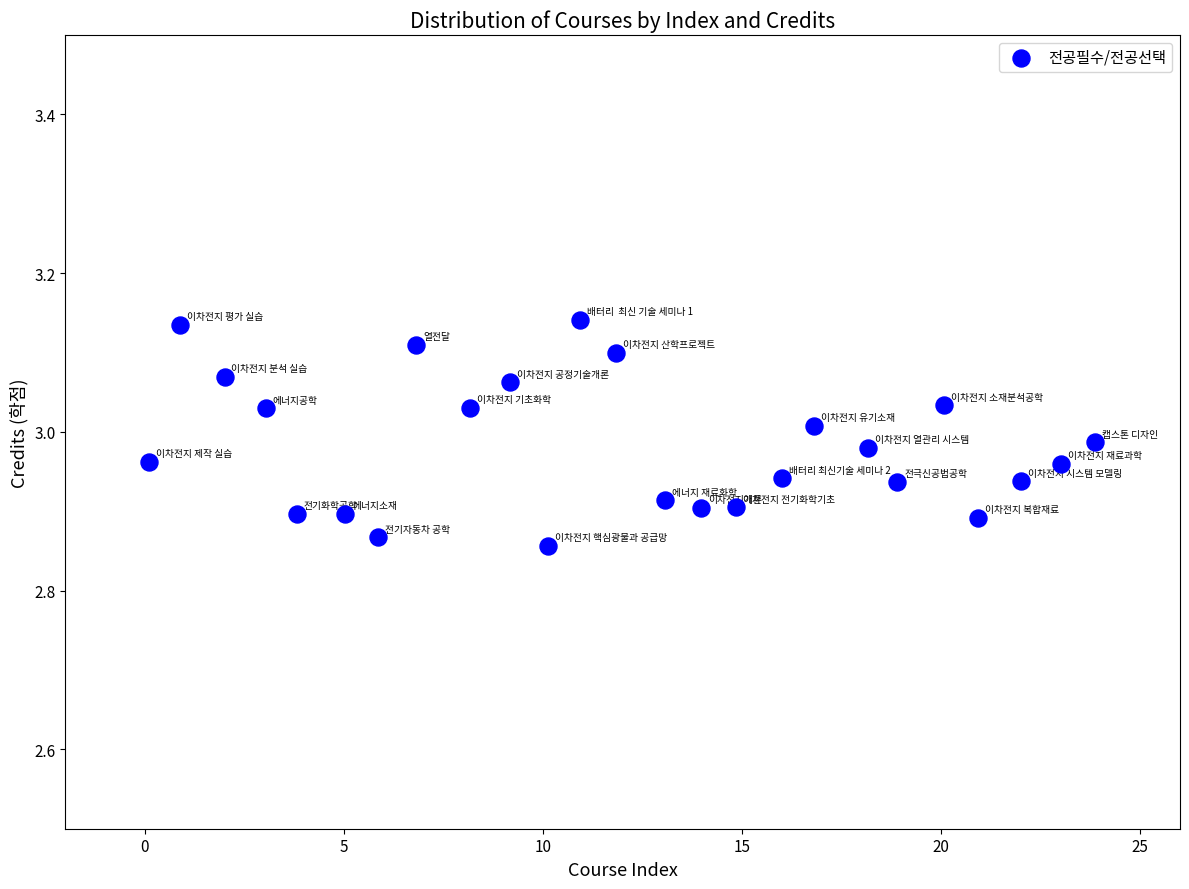

What is the range of Y values (max minus min)?

0.3